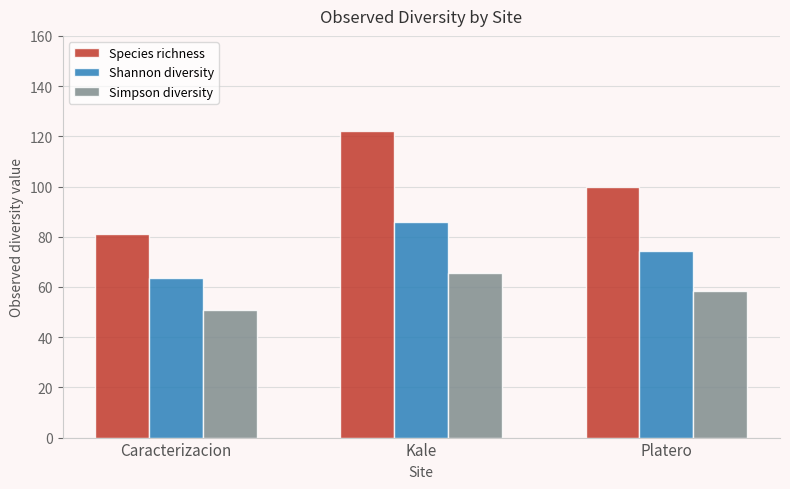

Reading right to left, extract all data points from this chart.

Species richness: 100.0	122.0	81.0
Shannon diversity: 74.3	86.1	63.5
Simpson diversity: 58.5	65.6	51.0